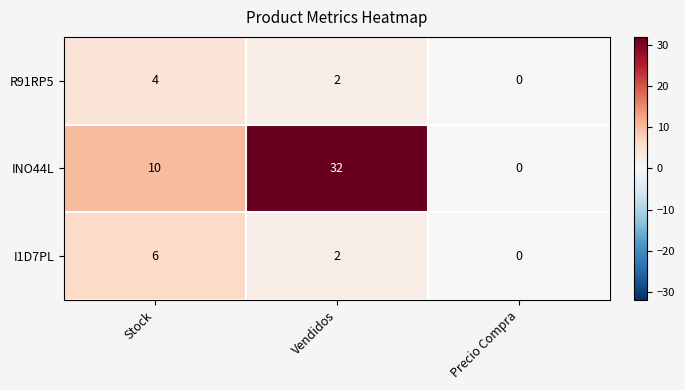

Is it true that R91RP5 equals 2 at Vendidos?

True